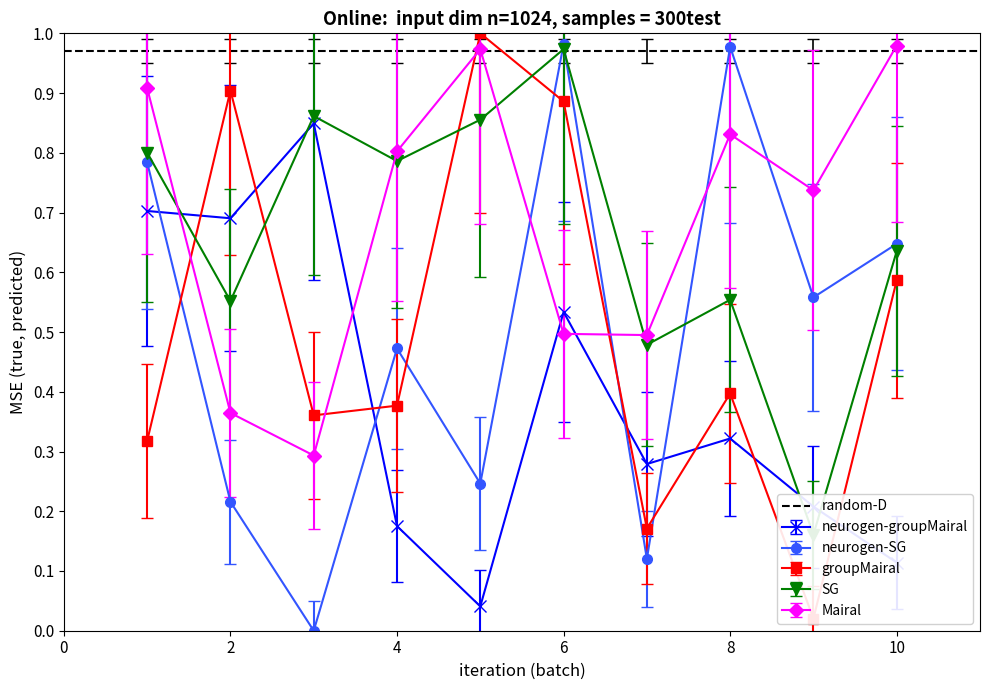

In Mairal, how many points are lower than both neighbors (excluding endpoints)?

3